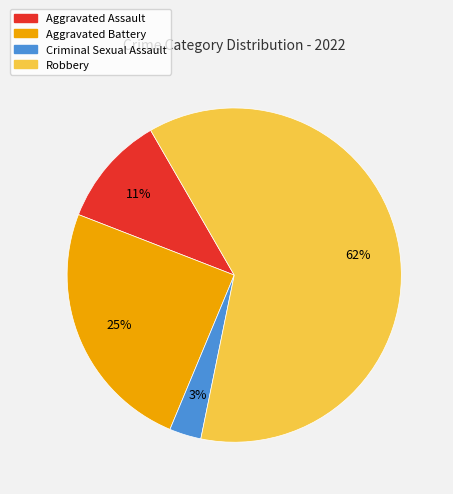

How many slices are in this pie chart?

4